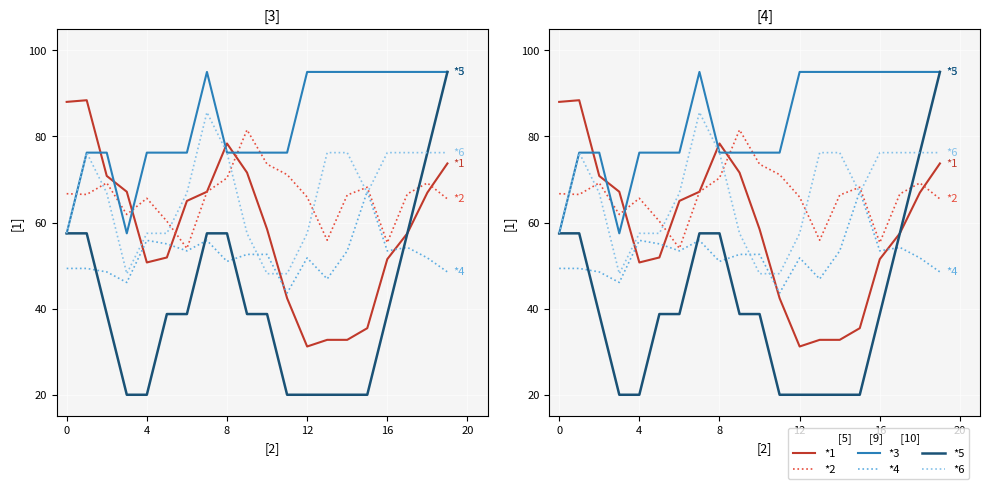

Is this an area chart (filled region under the line)?

No